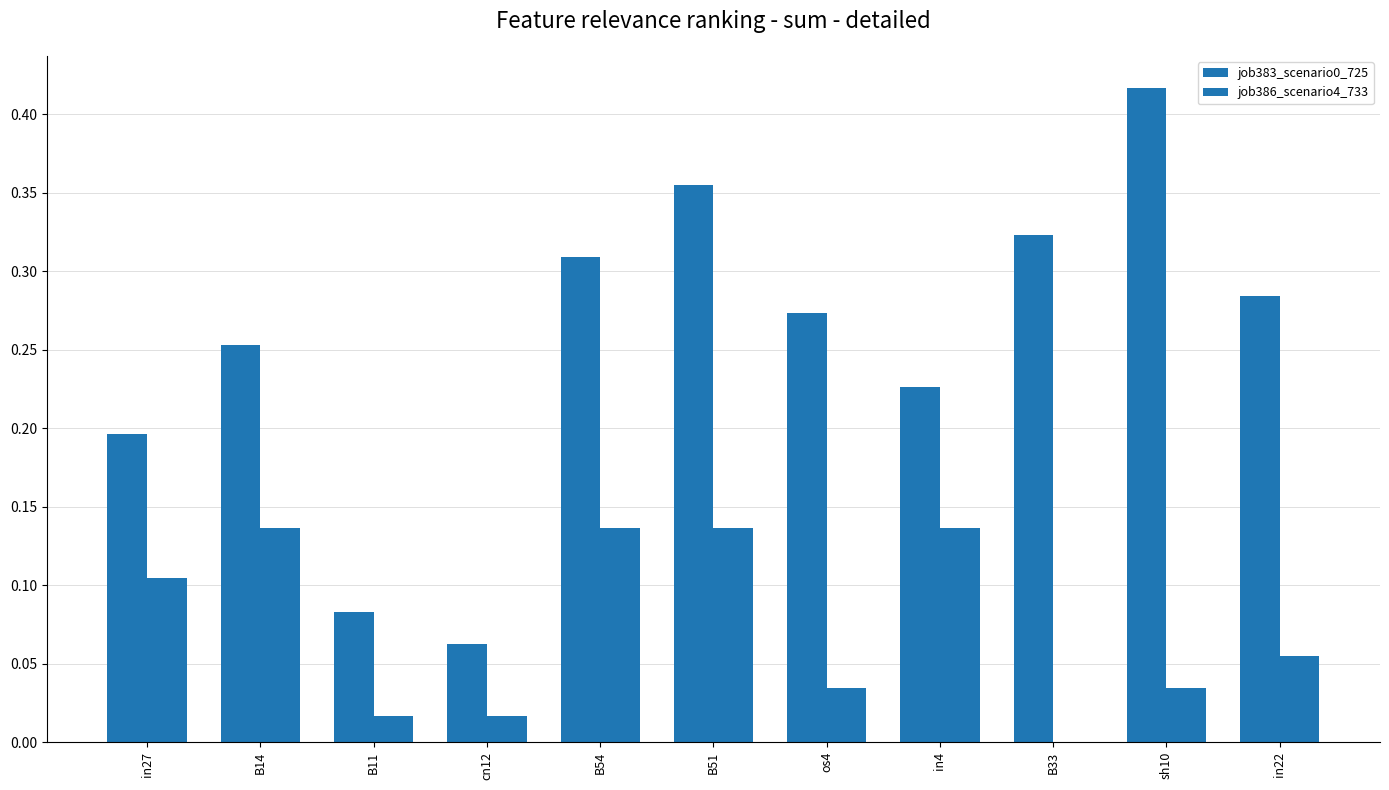

List the series in order of their overall mean, highest first.

job383_scenario0_725, job386_scenario4_733